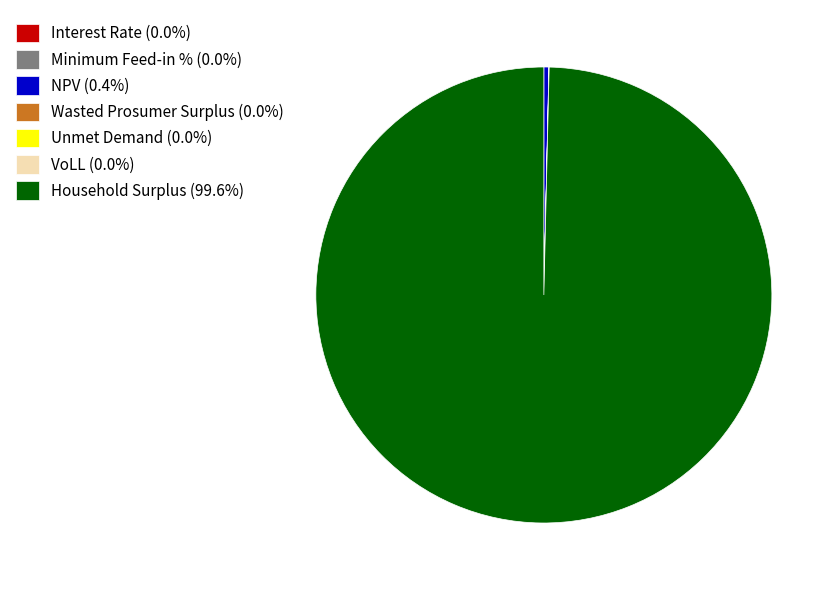

Does any single category account for the majority?

Yes